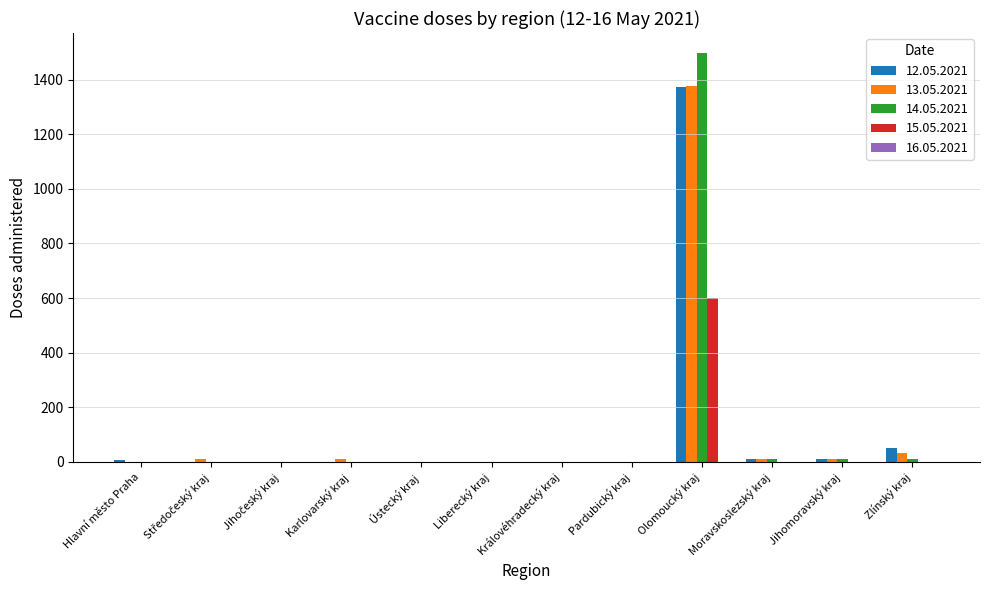

What is the greatest value displayed?

1496